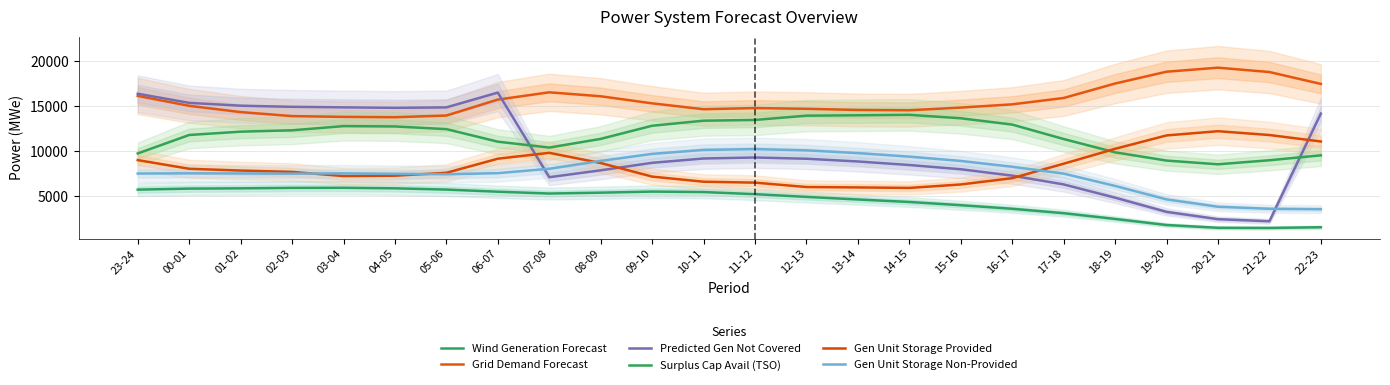

After their last crossing, which series has the higher values: Predicted Gen Not Covered or Grid Demand Forecast?

Grid Demand Forecast